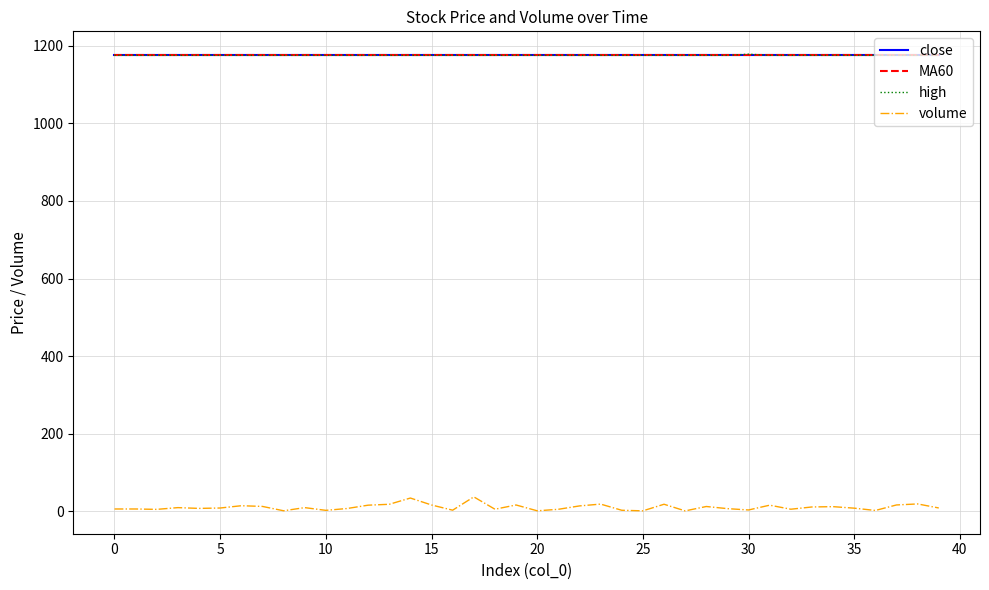

Does the chart have visible grid lines?

Yes